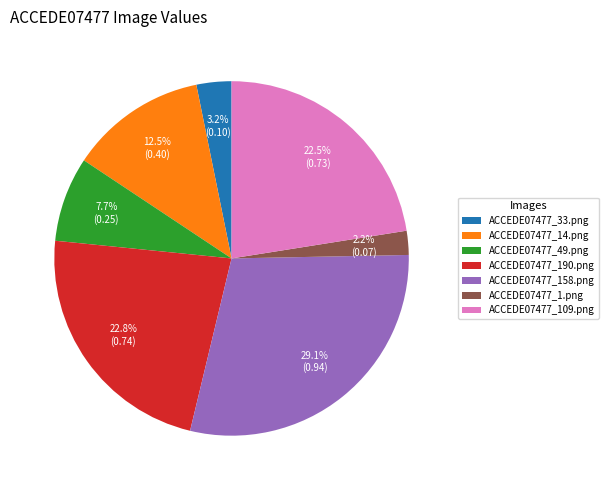

Does any single category account for the majority?

No